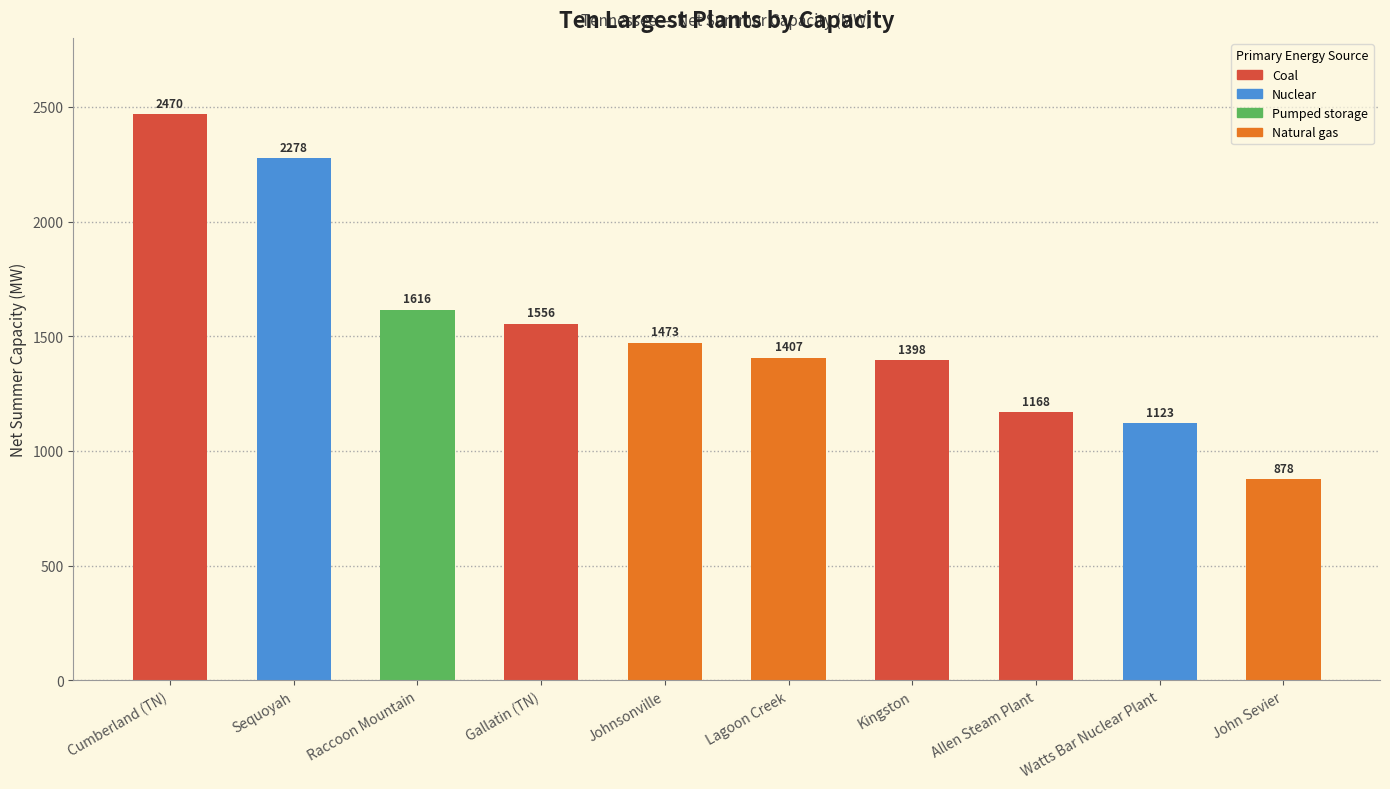

Rank the categories by value from highest to lowest.

Cumberland (TN), Sequoyah, Raccoon Mountain, Gallatin (TN), Johnsonville, Lagoon Creek, Kingston, Allen Steam Plant, Watts Bar Nuclear Plant, John Sevier